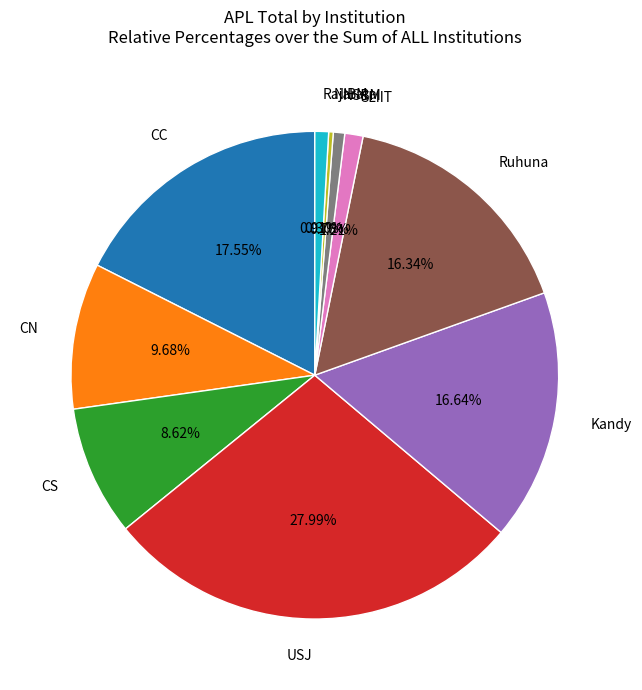

The SLIIT slice represents 1% of the pie. True or false?

True